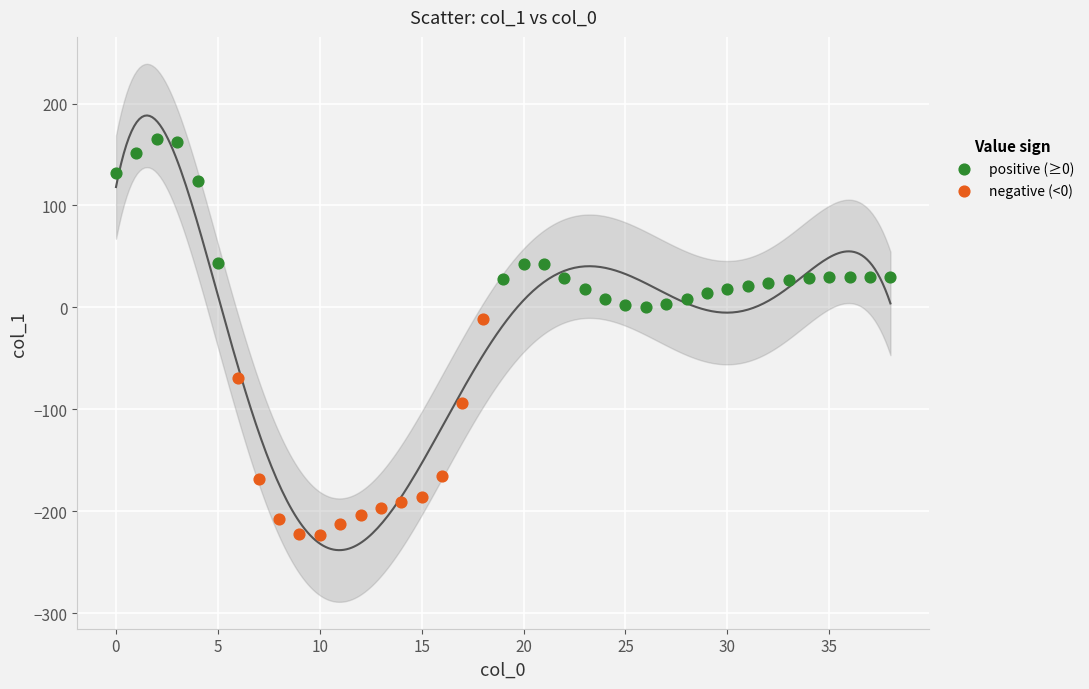

Which series reaches the minimum Y coordinate?

negative (<0)